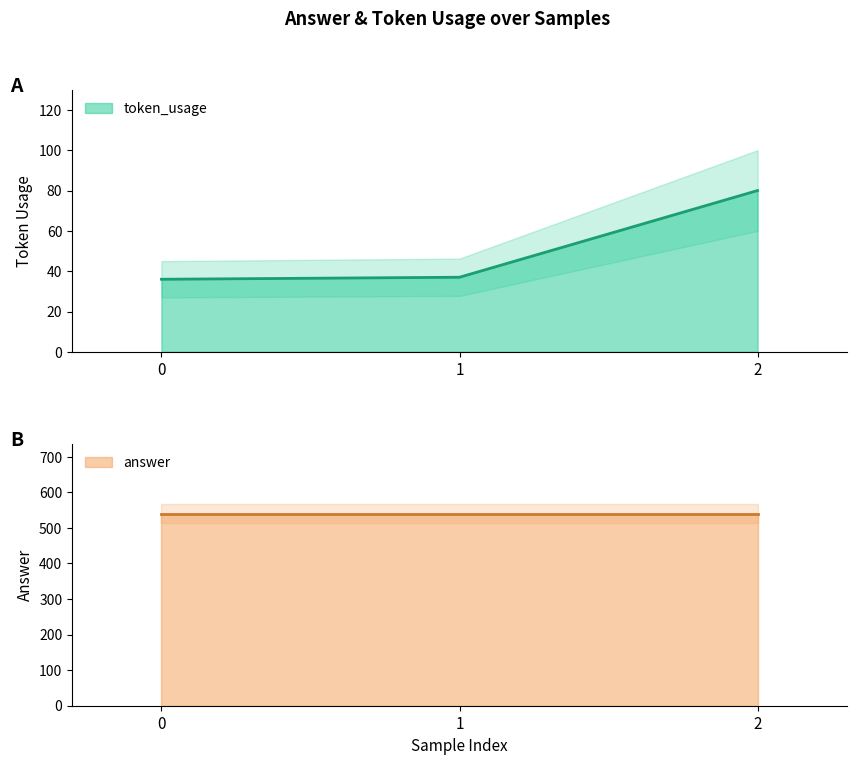

What is the sum of all values?

153